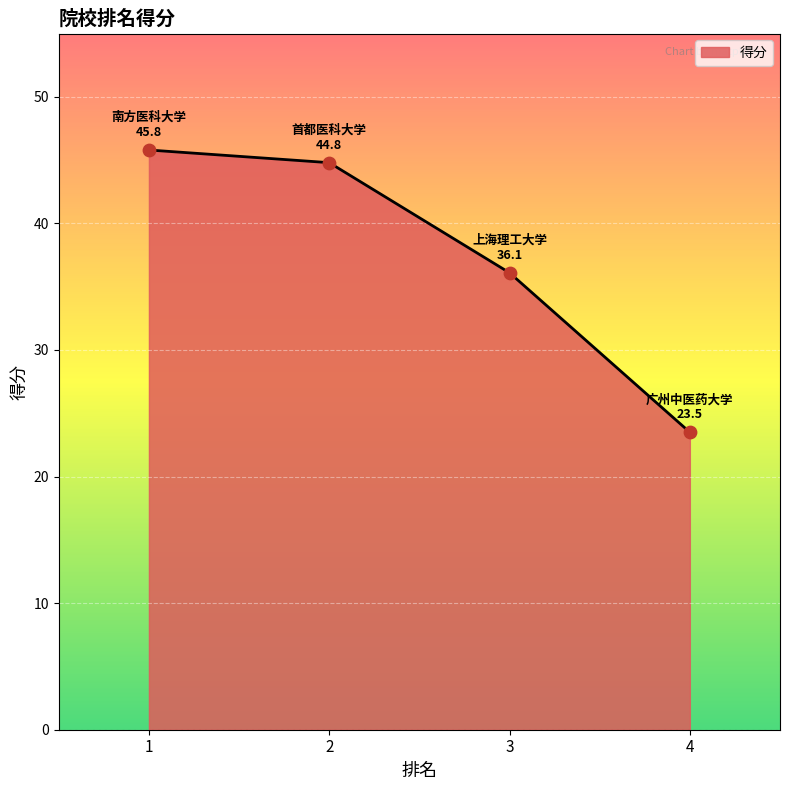

What is the ratio of the value at 1 to the value at 2?

1.0